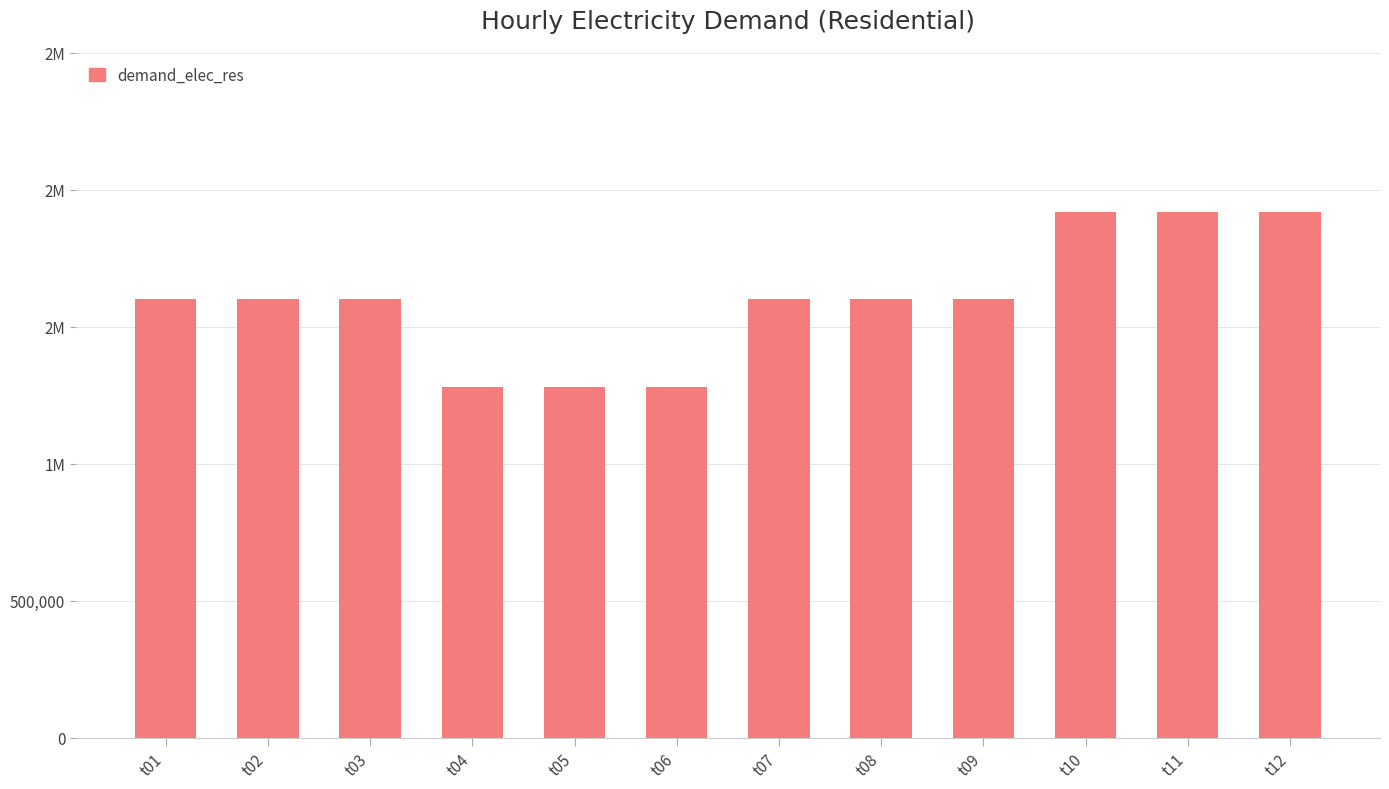

At which label does the data first exceed 1600000?

t10